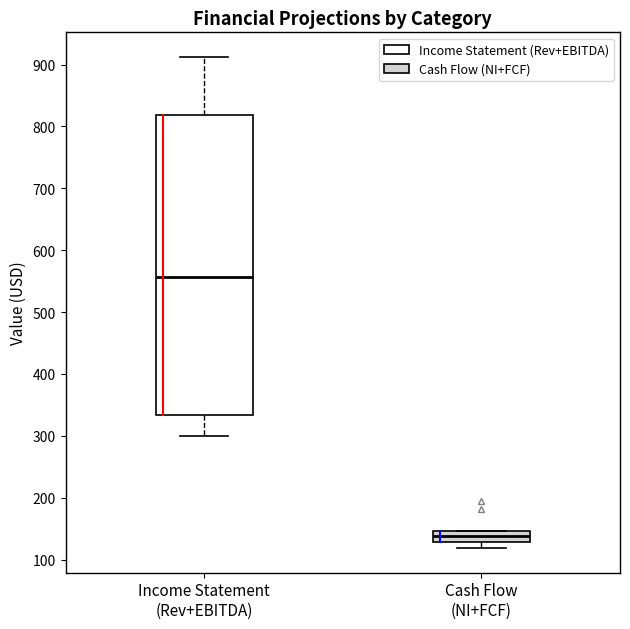

Where is the upper edge of the box for Income Statement (Rev+EBITDA) on the y-axis? The values are not printed on the chart, so give them approximately, as read against the axis.

820